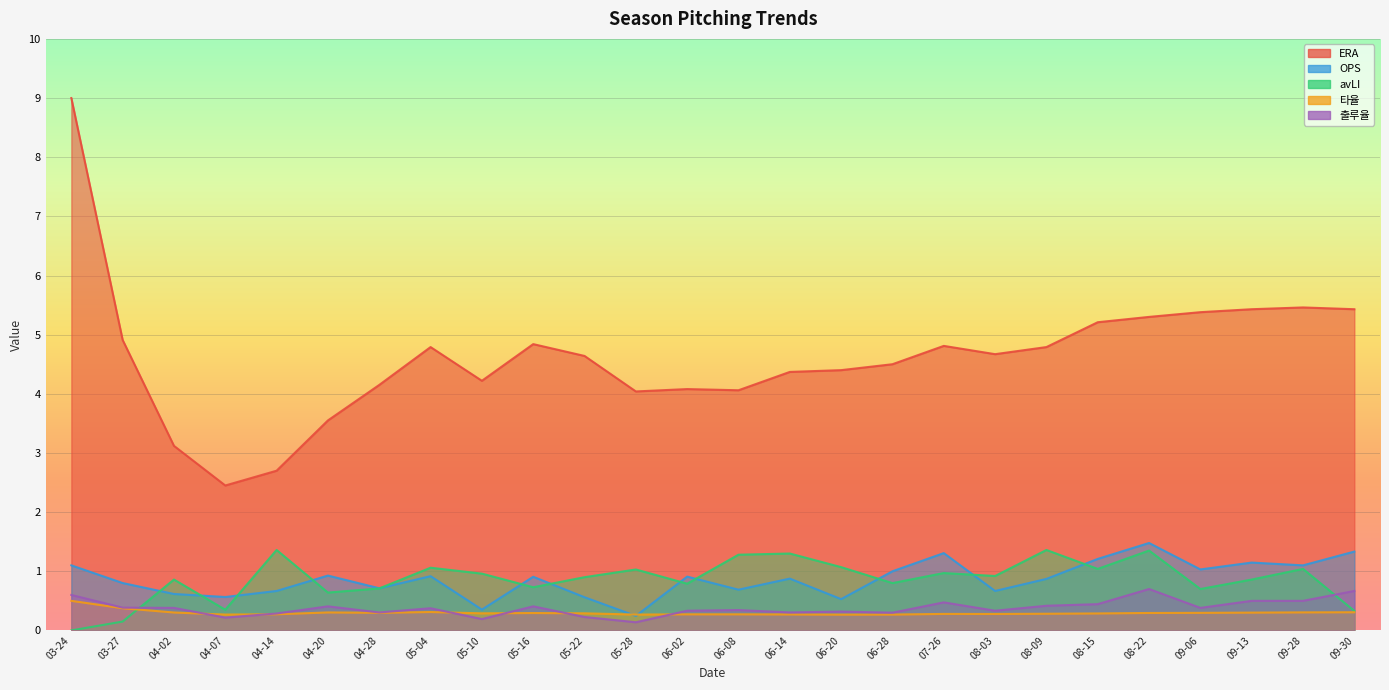

Where is the first local maximum for avLI?

04-02